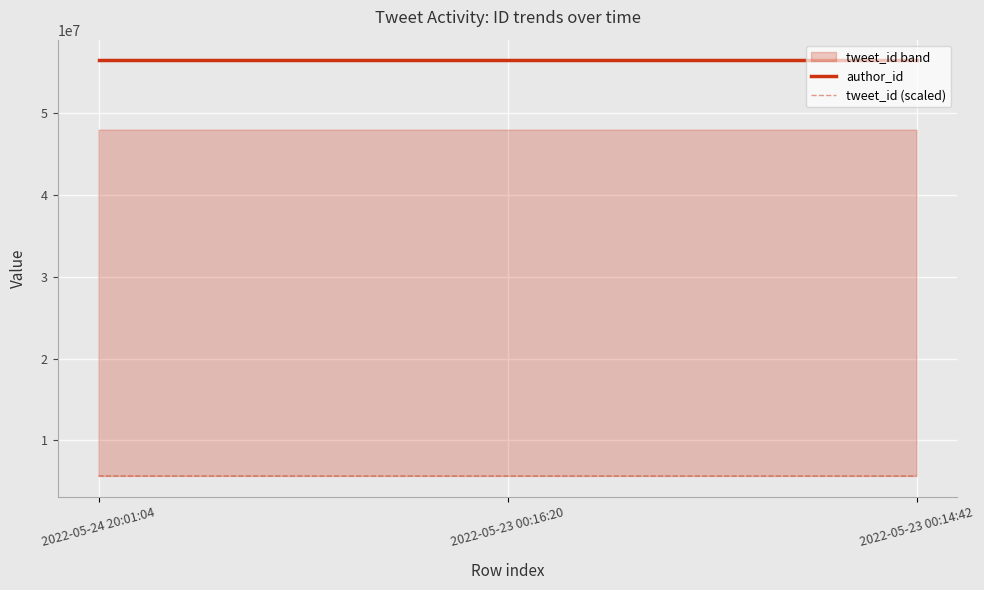

Read the tweet_id (scaled) value at 2022-05-23 00:14:42.

5641576.9